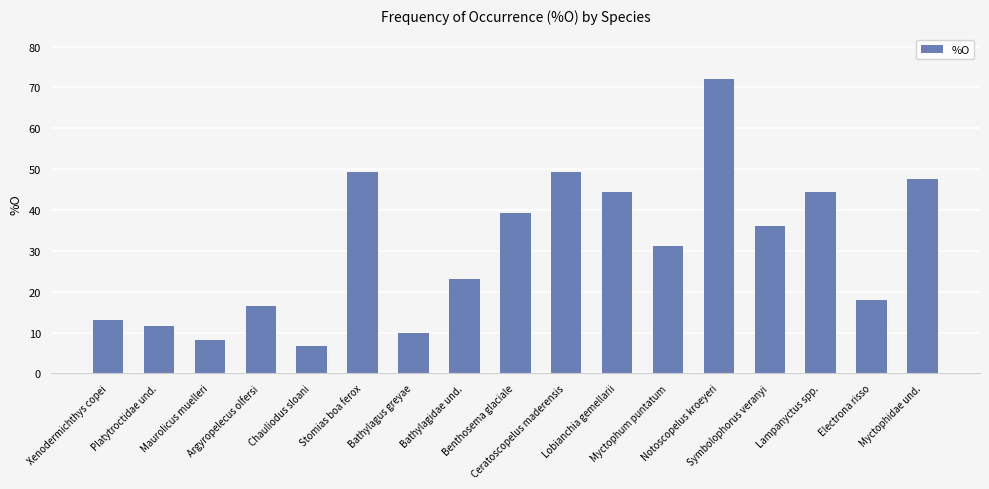

What is the label of the 3rd bar from the left?

Maurolicus muelleri